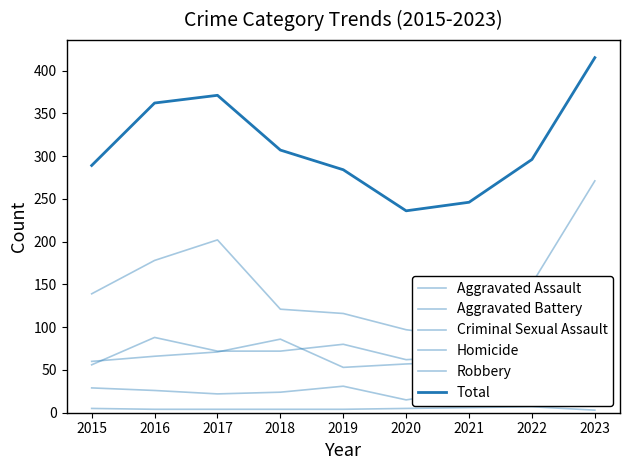

How many values in the Homicide series are below 4?

1